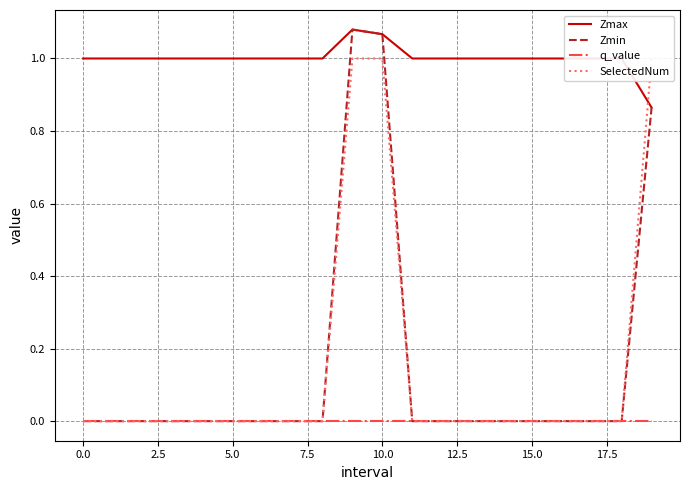

Is it true that Zmax equals 1.0 at 0.0?

True